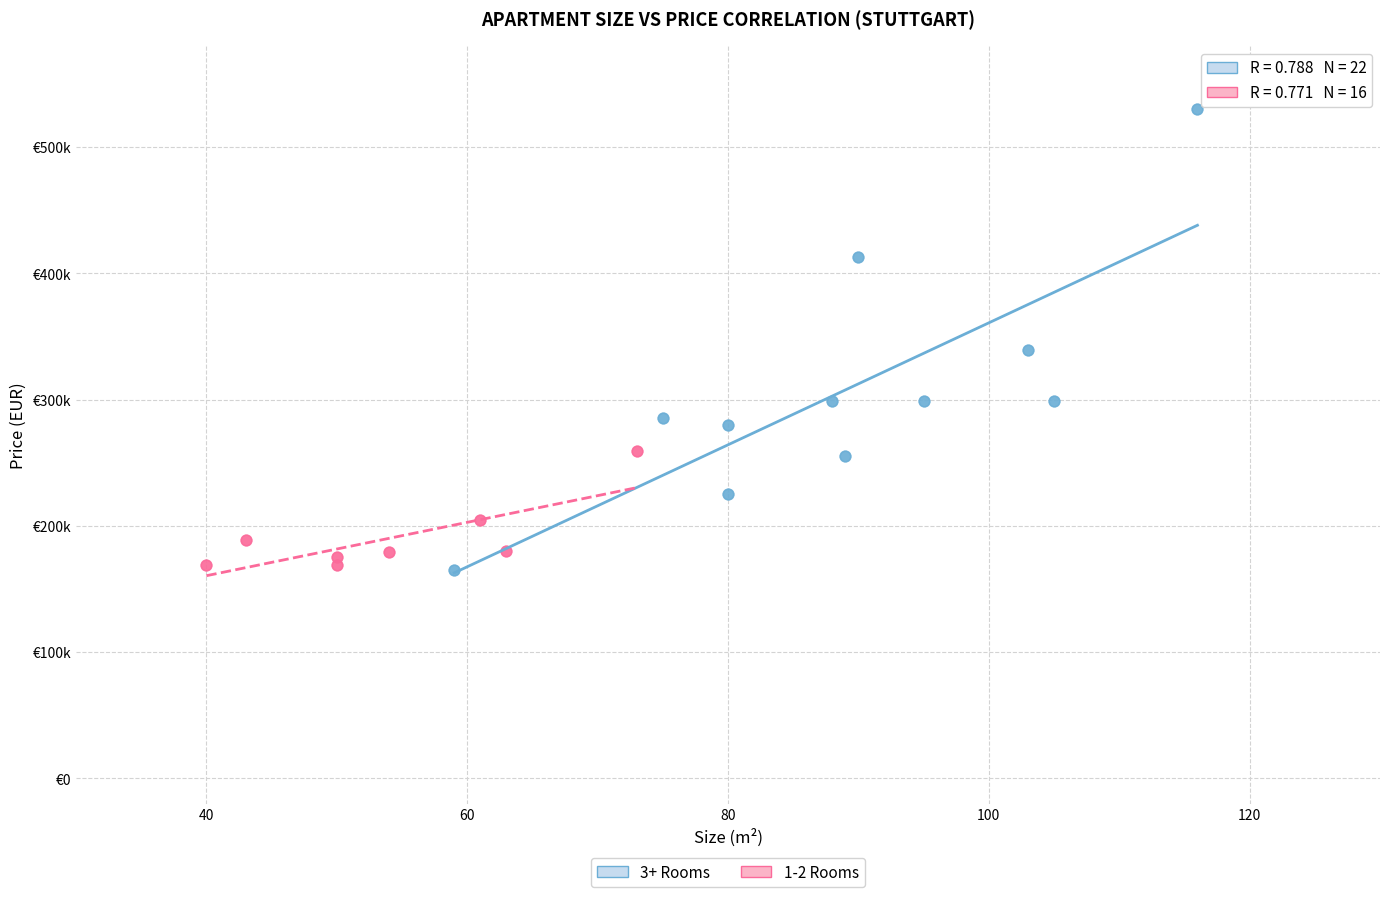

Which series has the widest spread of Y values?

3+ Rooms